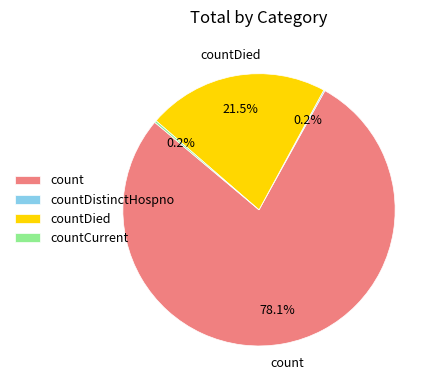

What percentage is the count slice, to the nearest percent?

78%